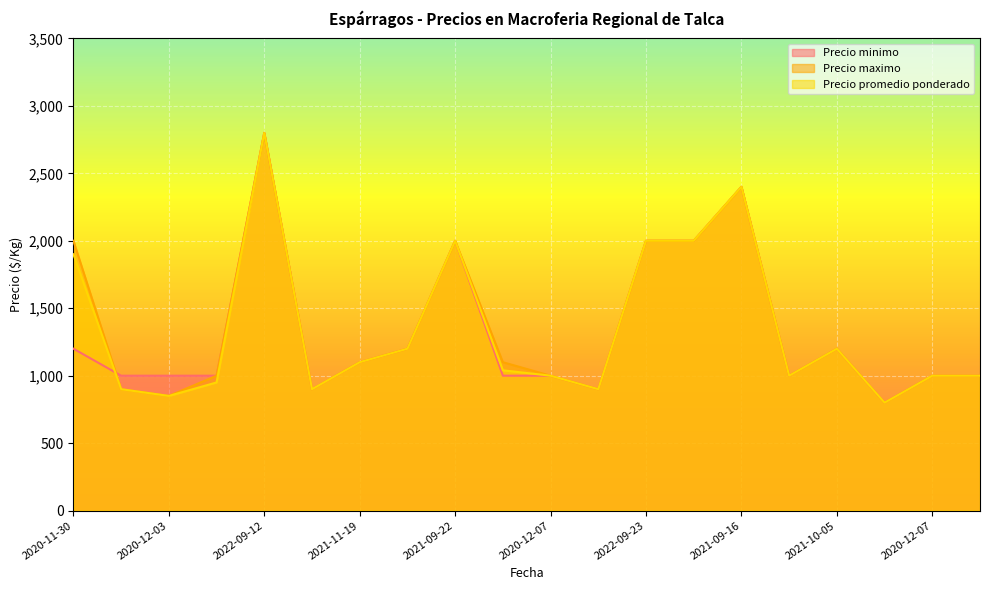

What is the label of the 11th point from the left?

2020-12-07